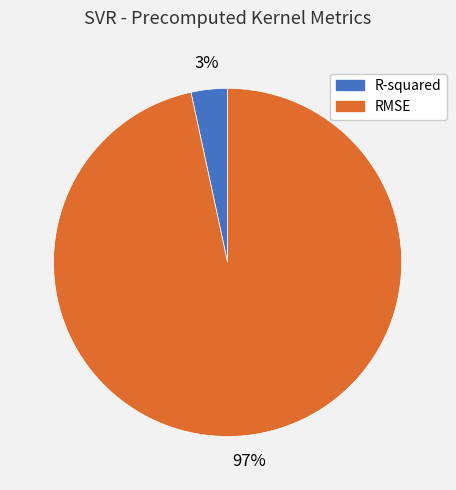

How many slices are in this pie chart?

2